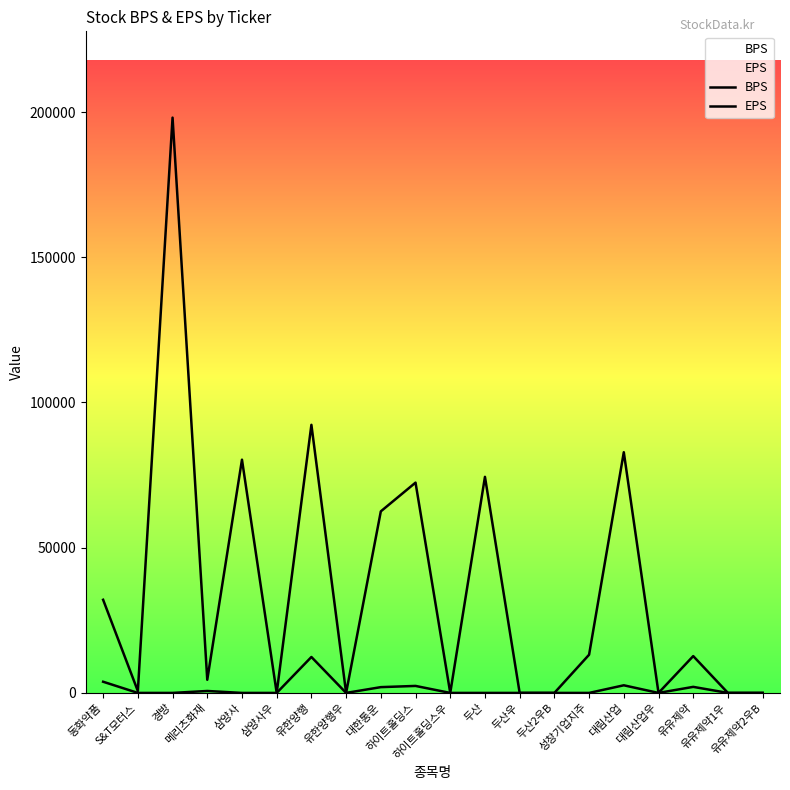

List the series in order of their overall mean, lowest first.

EPS, BPS